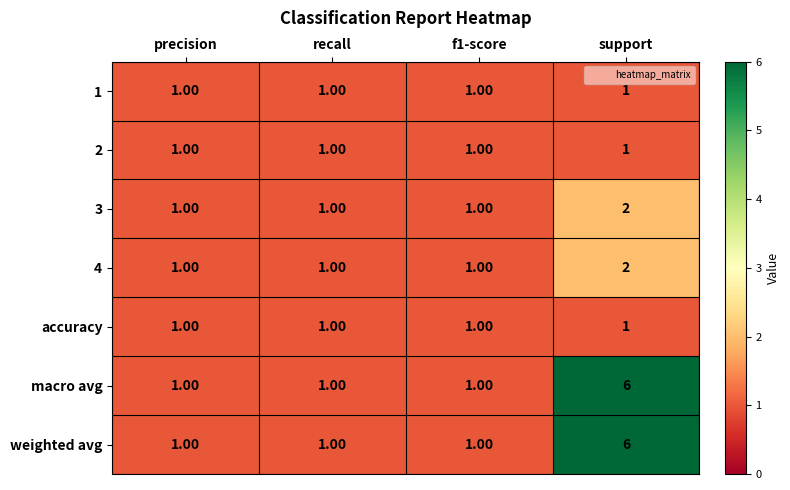

What is the sum of all 1 values?

4